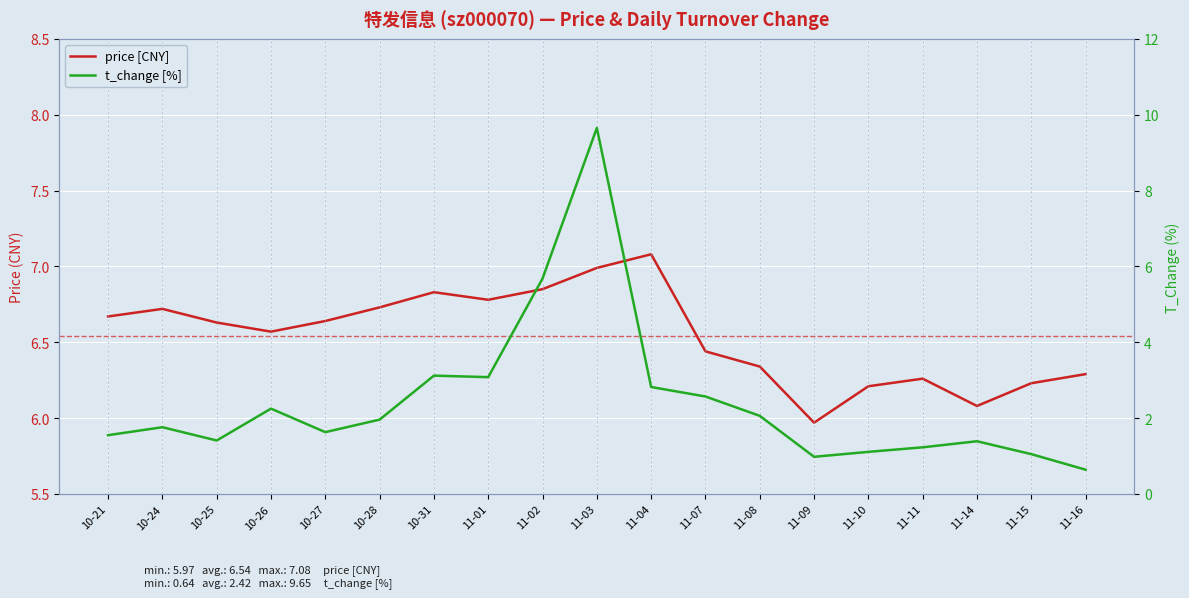

Is this an area chart (filled region under the line)?

No